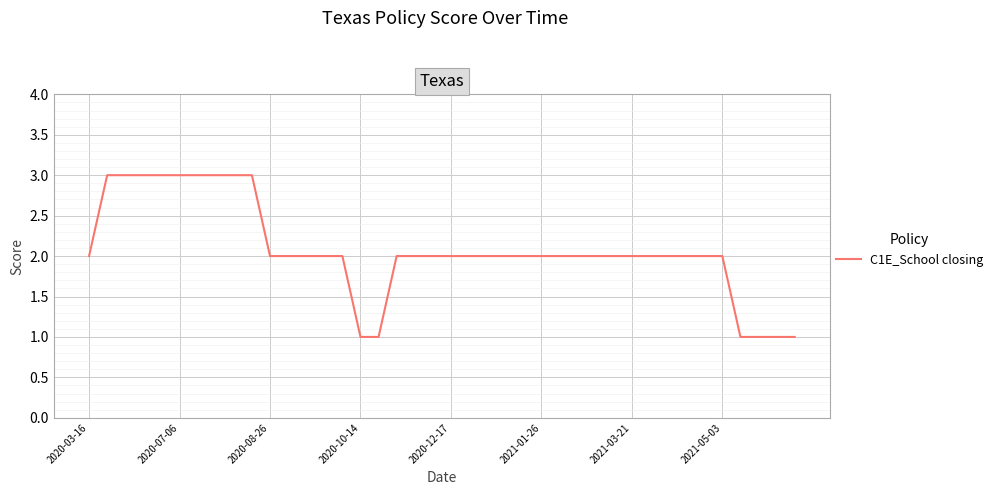

What is the maximum value shown in the chart?

3